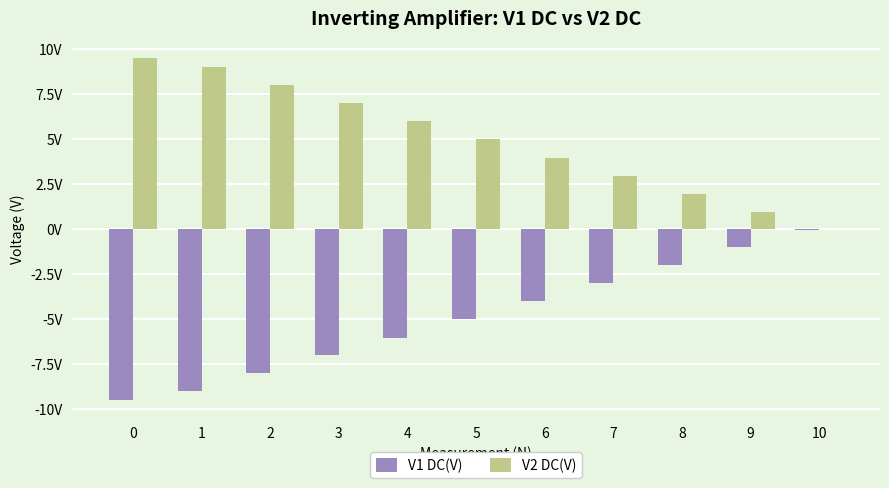

The V1 DC(V) series shows -1.4 at 9. True or false?

False